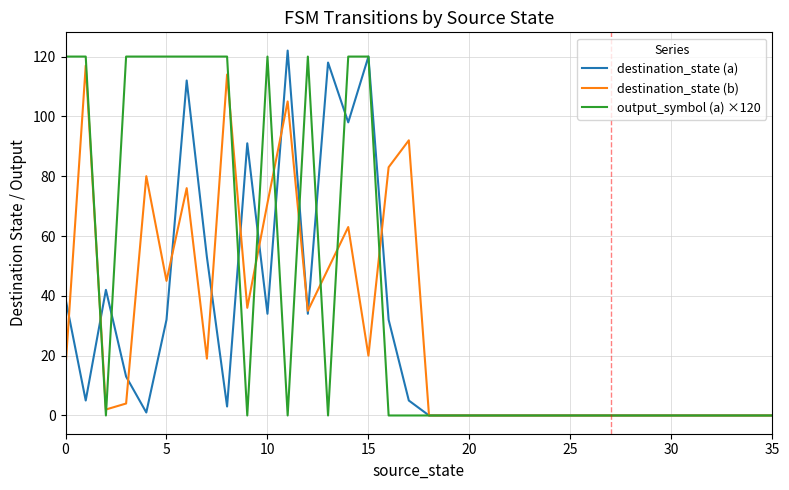

List the series in order of their peak value, lowest first.

destination_state (b), output_symbol (a) ×120, destination_state (a)